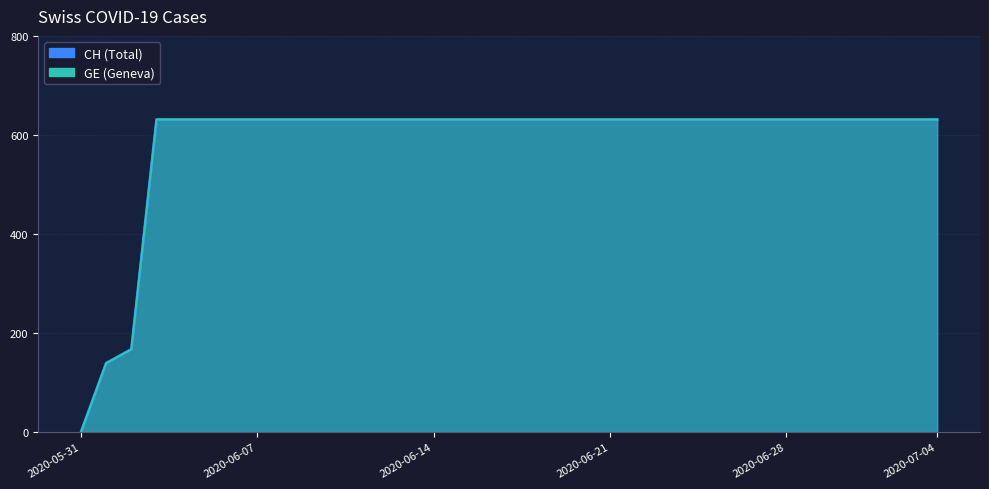

The value of CH at 2020-07-03 is 140. True or false?

False